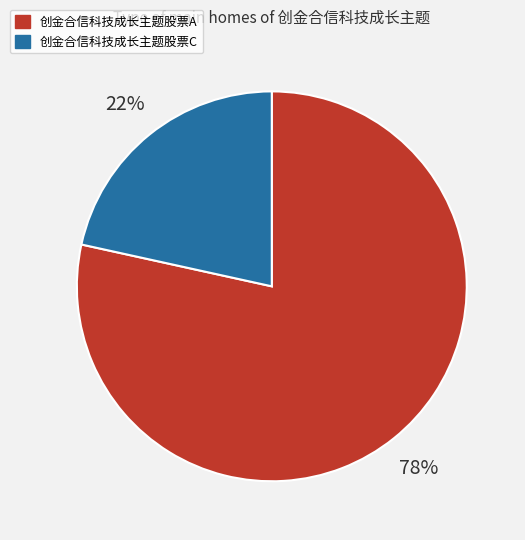

True or false: 创金合信科技成长主题股票C accounts for 22% of the total.

True